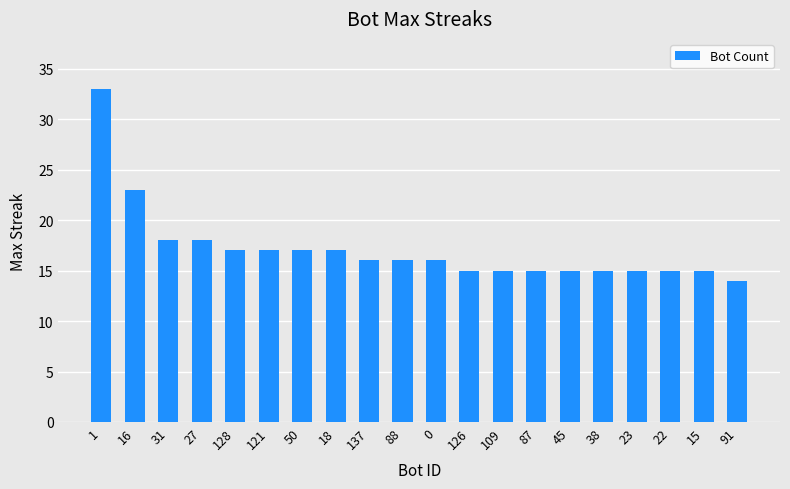

Read the value at 38, to the nearest 5.

15